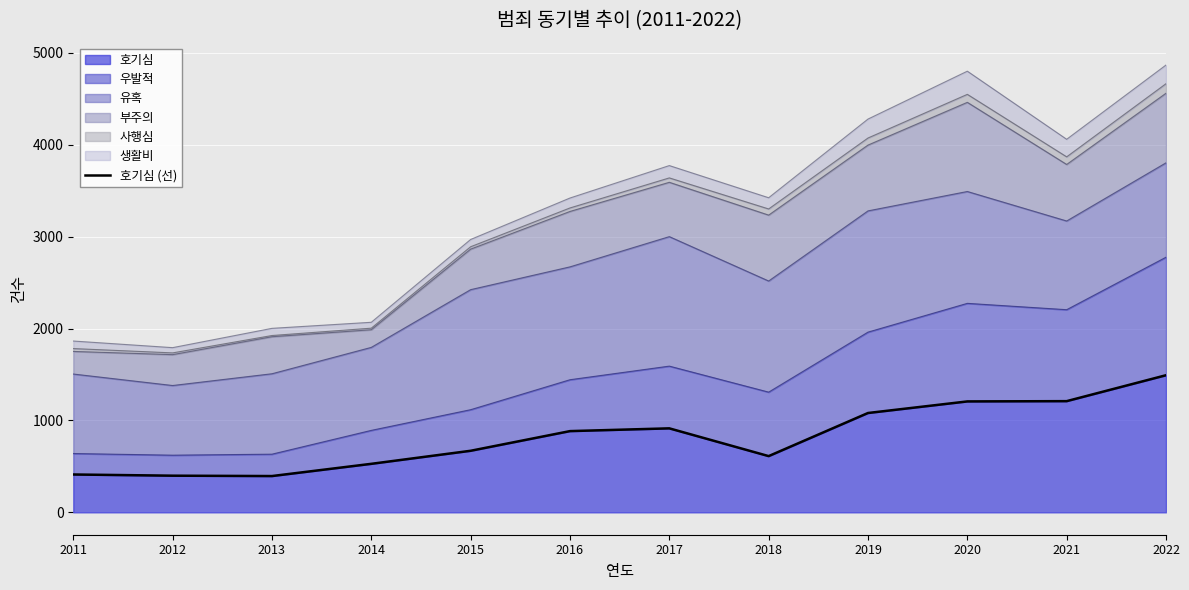

What is the change in value from 2015 to 2020?

+537